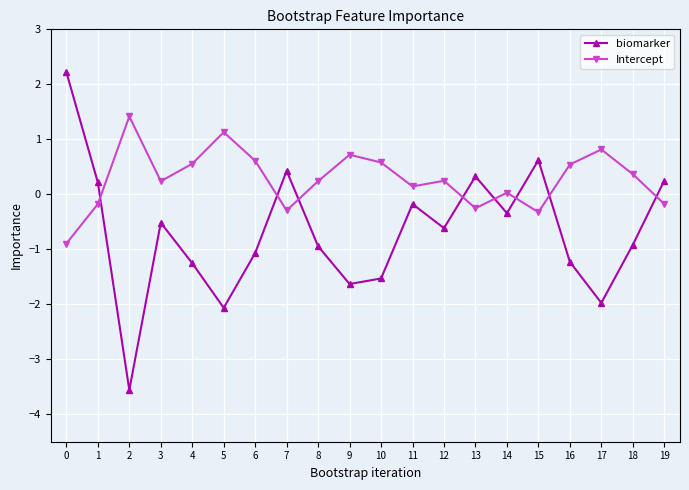

How many times do Intercept and biomarker cross each other?

8